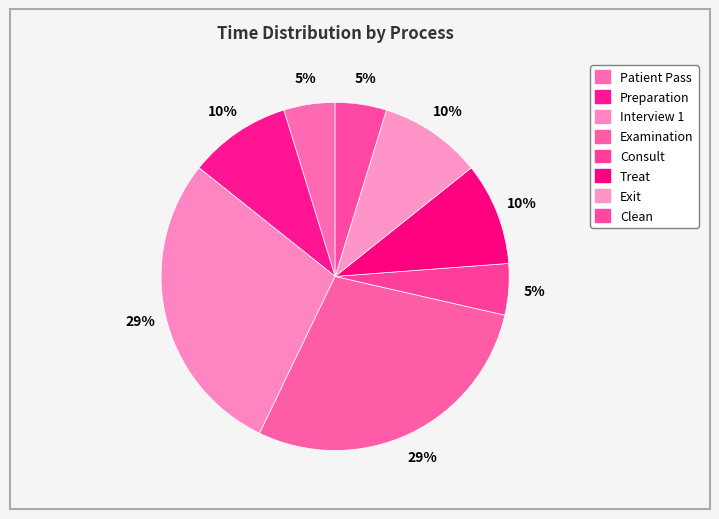

Count the number of slices in the pie.

8